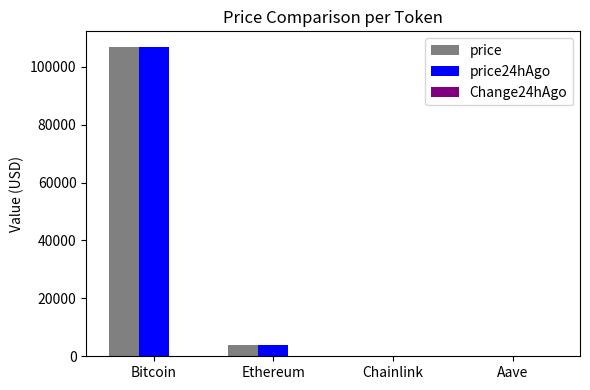

The value of price24hAgo at Bitcoin is 106799.0. True or false?

True